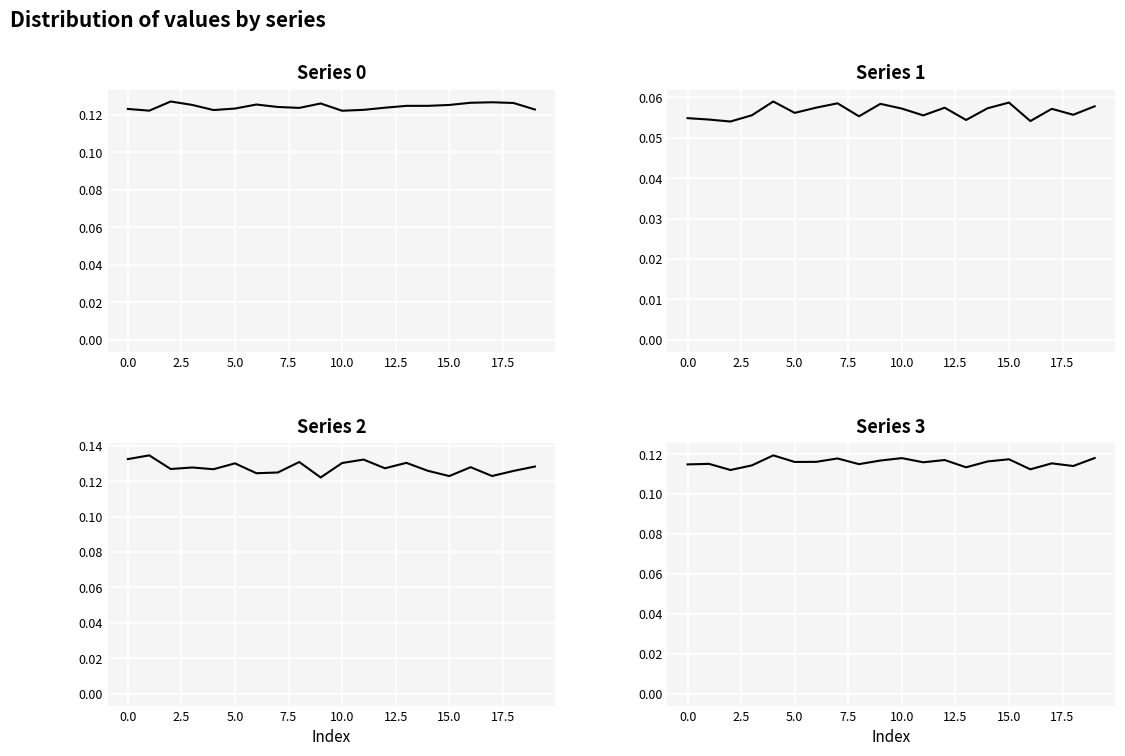

True or false: Series 1 and Series 0 intersect in this chart.

False